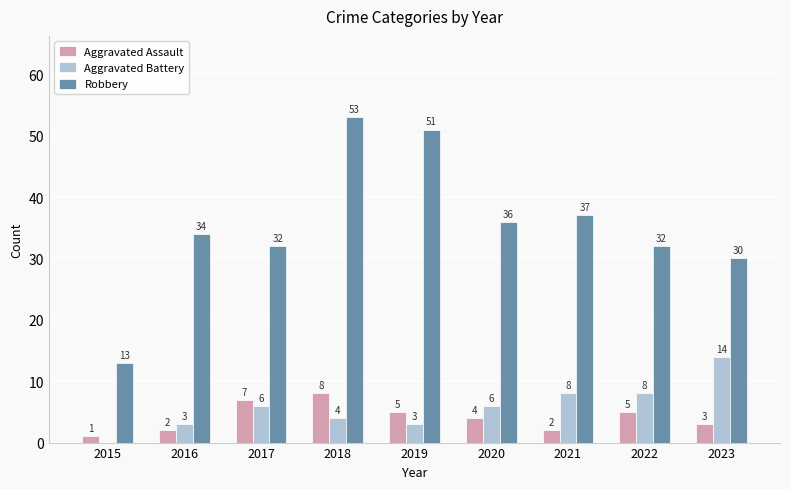

Is it true that Robbery equals 51 at 2019?

True